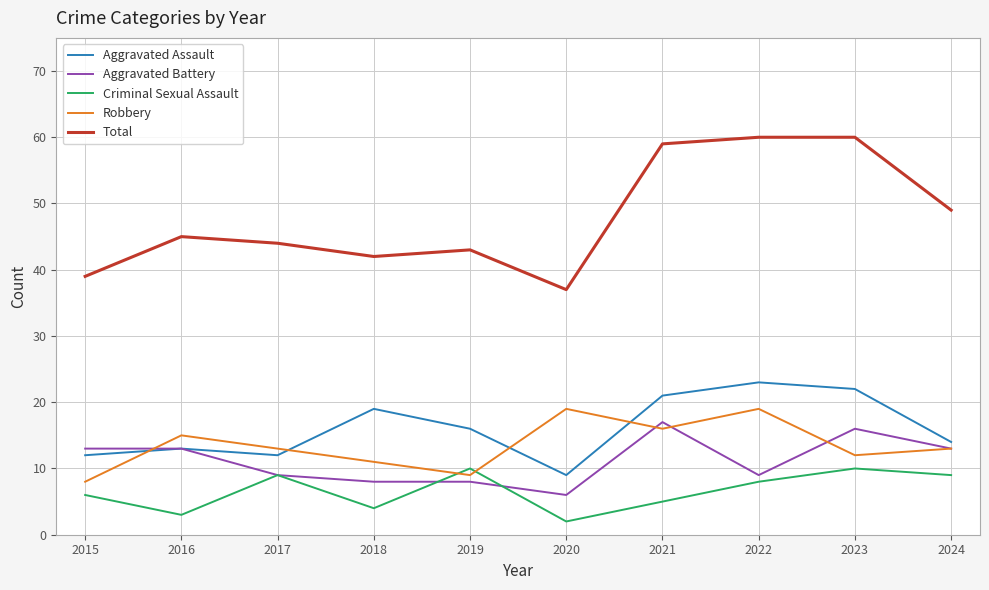

What are all the series names shown in the legend?

Aggravated Assault, Aggravated Battery, Criminal Sexual Assault, Robbery, Total